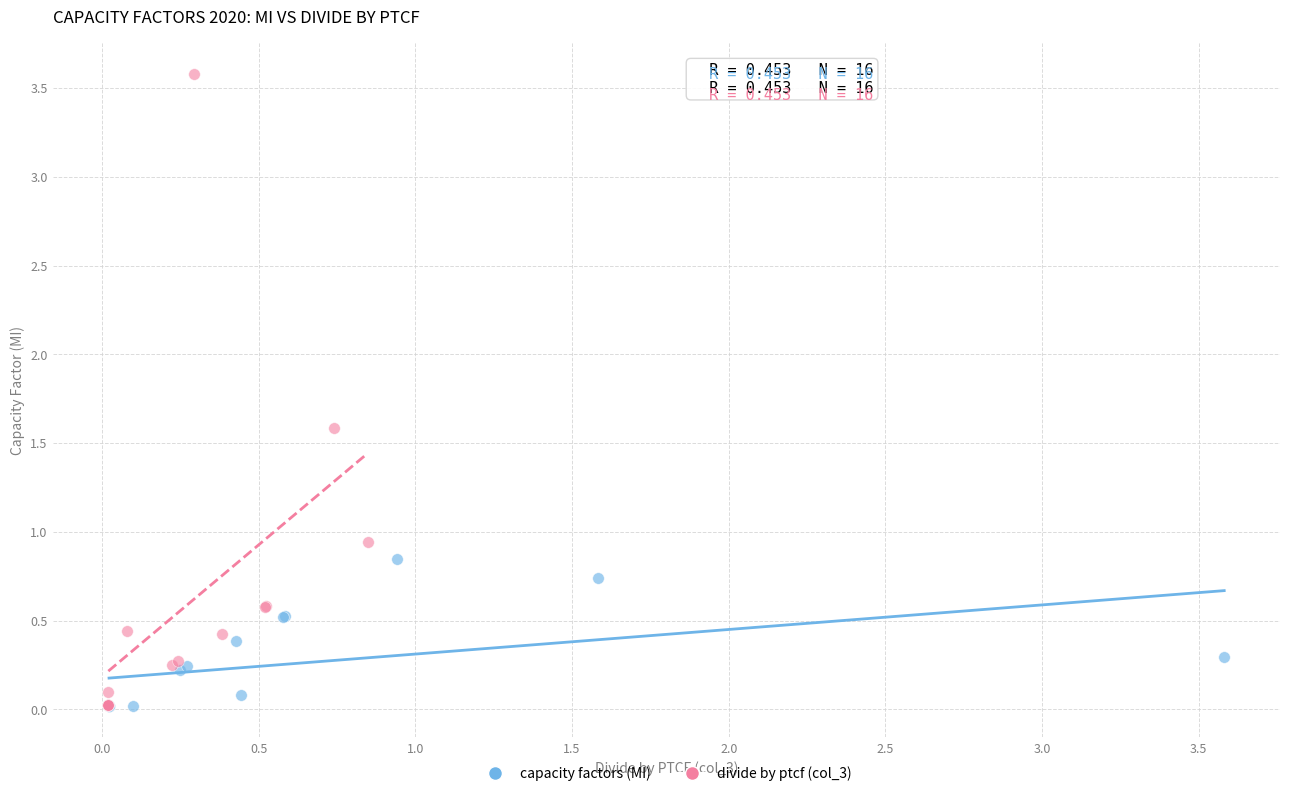

Which series has the widest spread of Y values?

divide by ptcf (col_3)